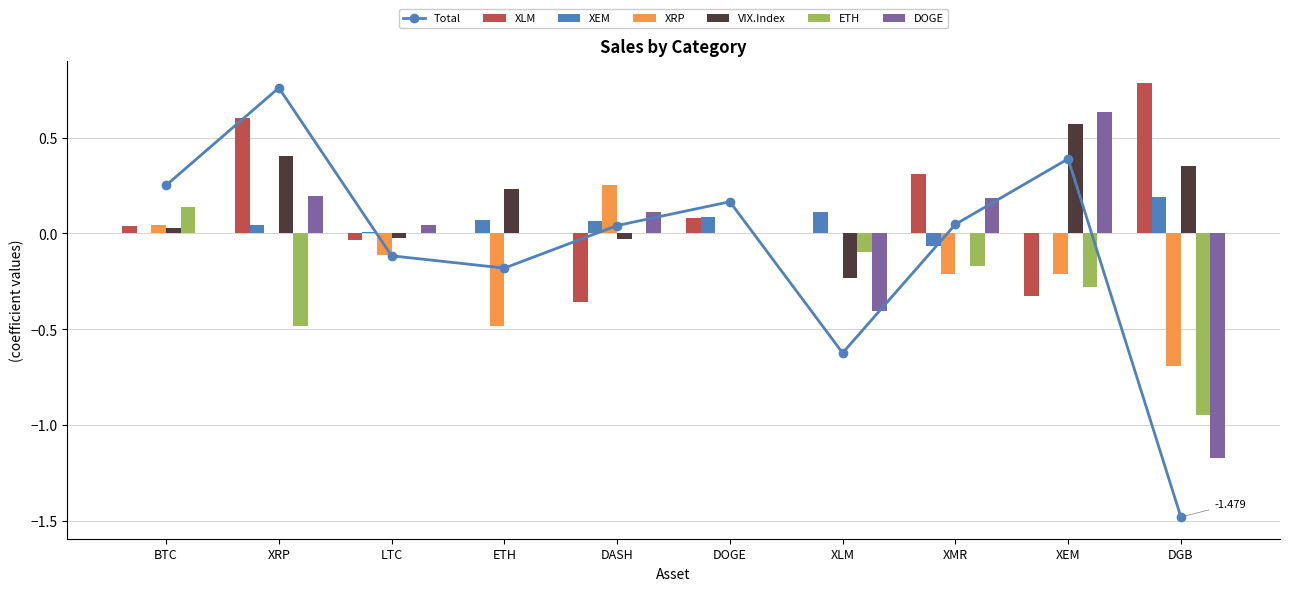

What position from the left is DOGE?

6